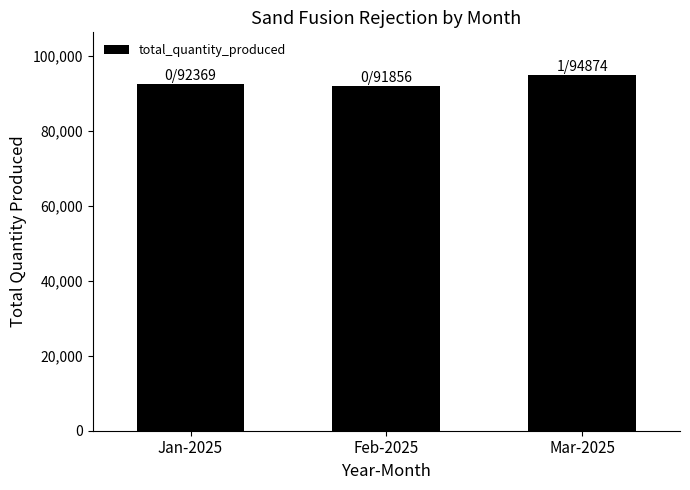

Reading left to right, list all the values displayed in this chart.

Jan-2025=92369	Feb-2025=91856	Mar-2025=94874